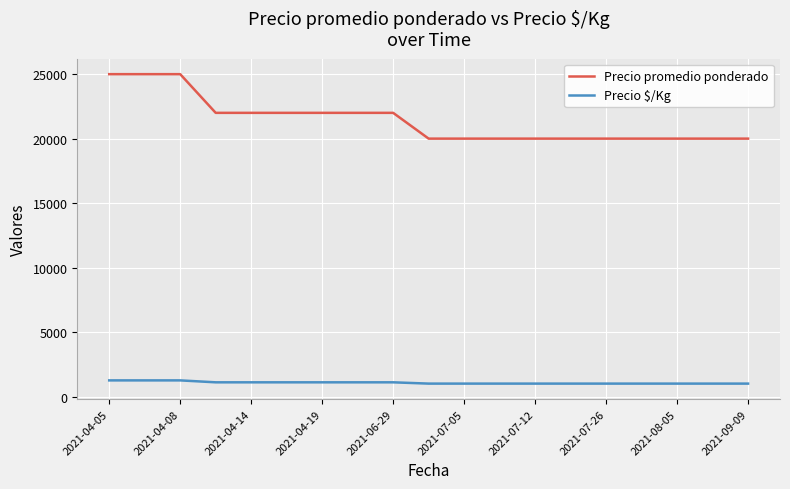

Rank the series by their maximum value, from highest to lowest.

Precio promedio ponderado, Precio $/Kg